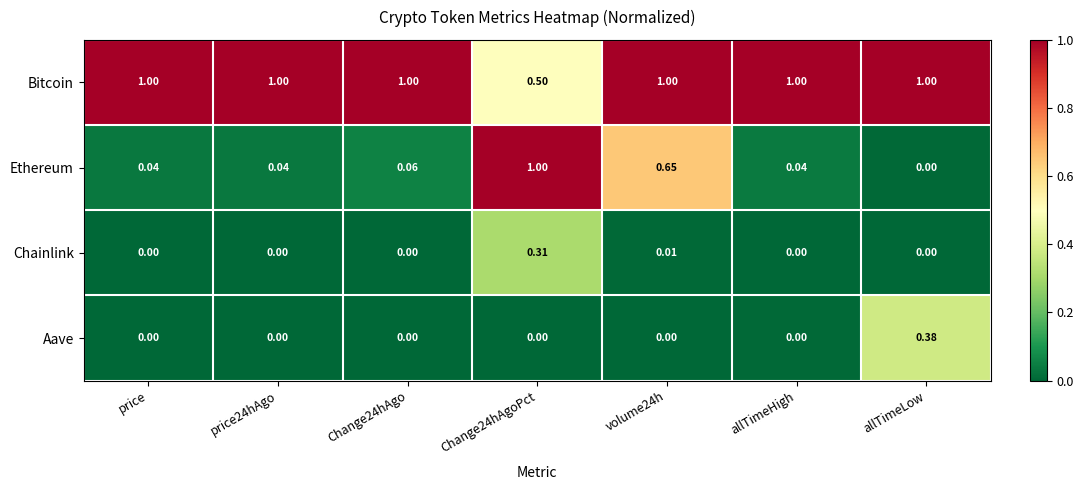

Which series has the widest spread of values?

Ethereum